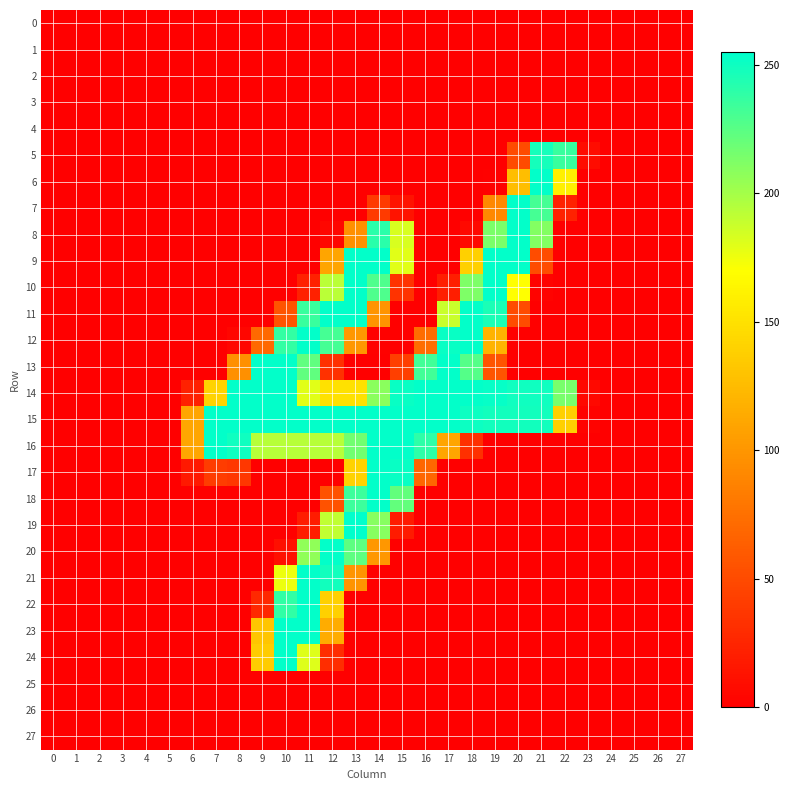

Between 24 and 2, which is larger?

24